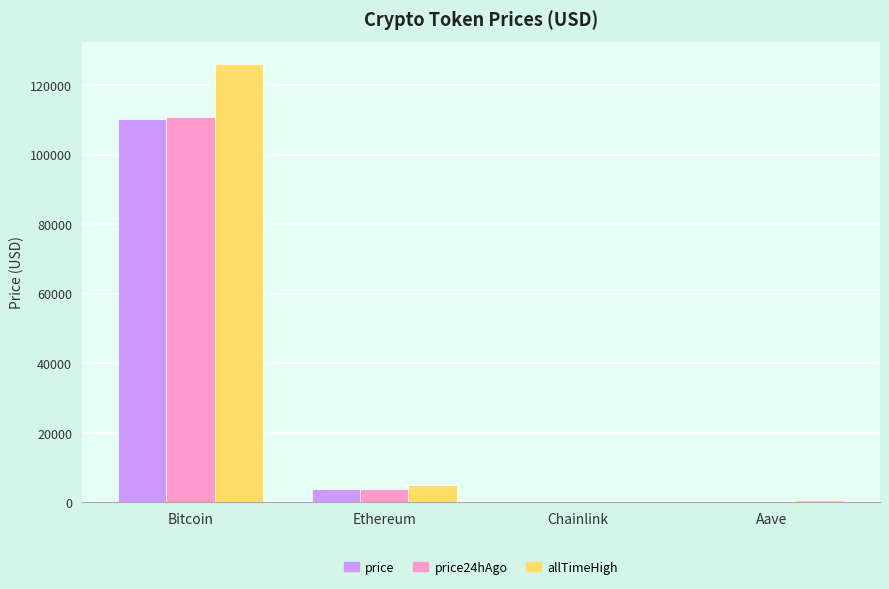

Is it true that price equals 44965.6 at Bitcoin?

False